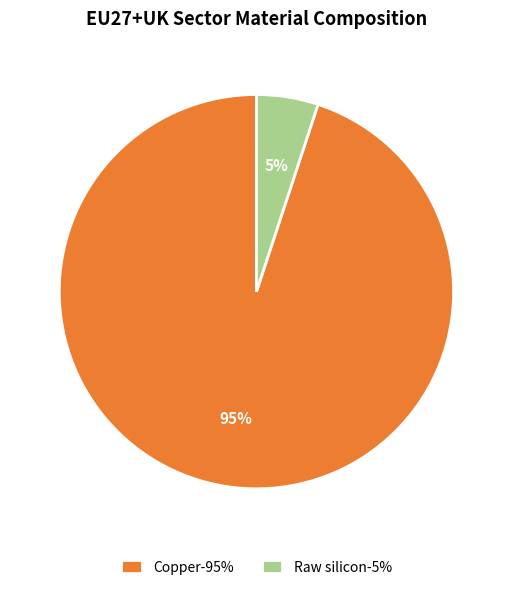

True or false: Copper-95% accounts for 95% of the total.

True